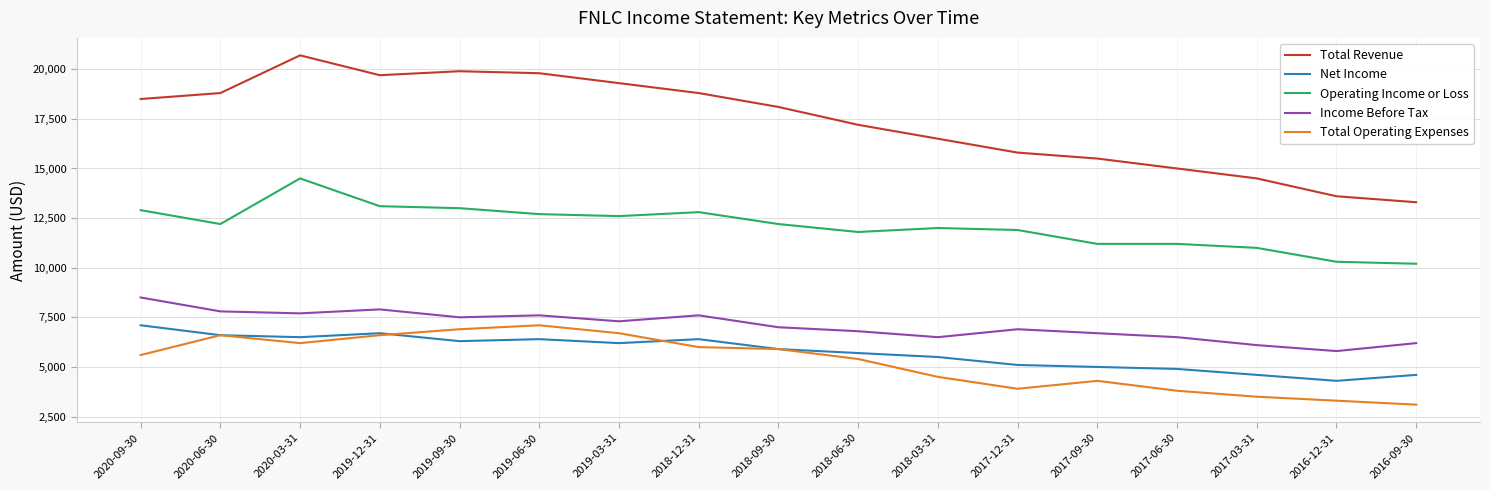

Which series has the largest range (max minus min)?

Total Revenue